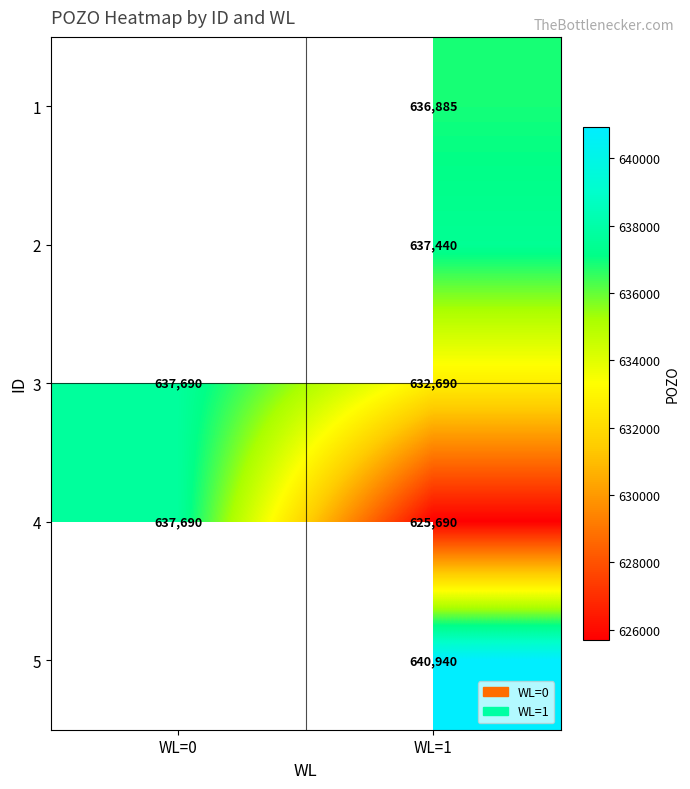

Which category has the highest value in the 4 series?

WL=0